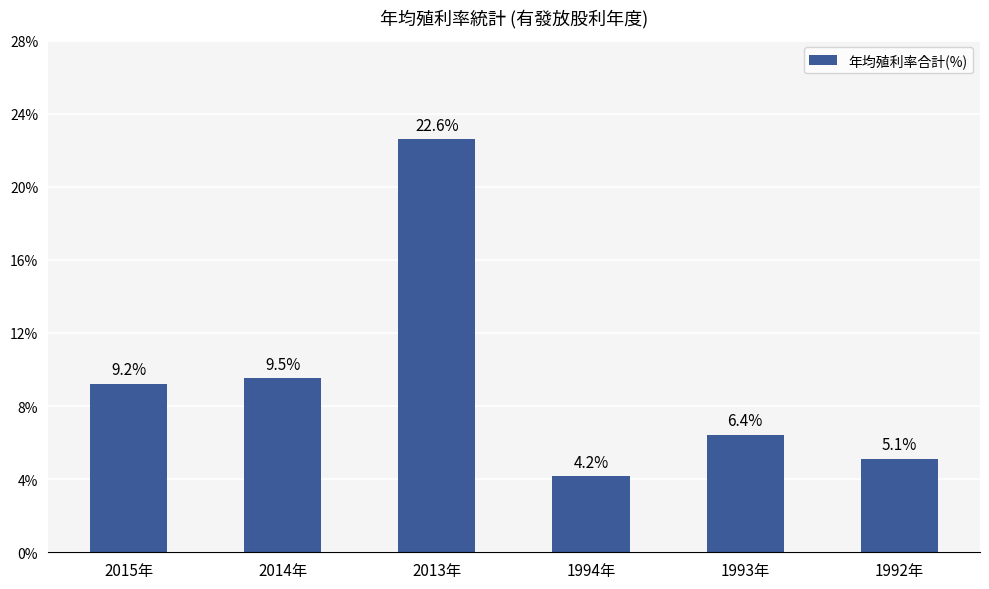

List the labels in order of value, smallest first.

1994年, 1992年, 1993年, 2015年, 2014年, 2013年